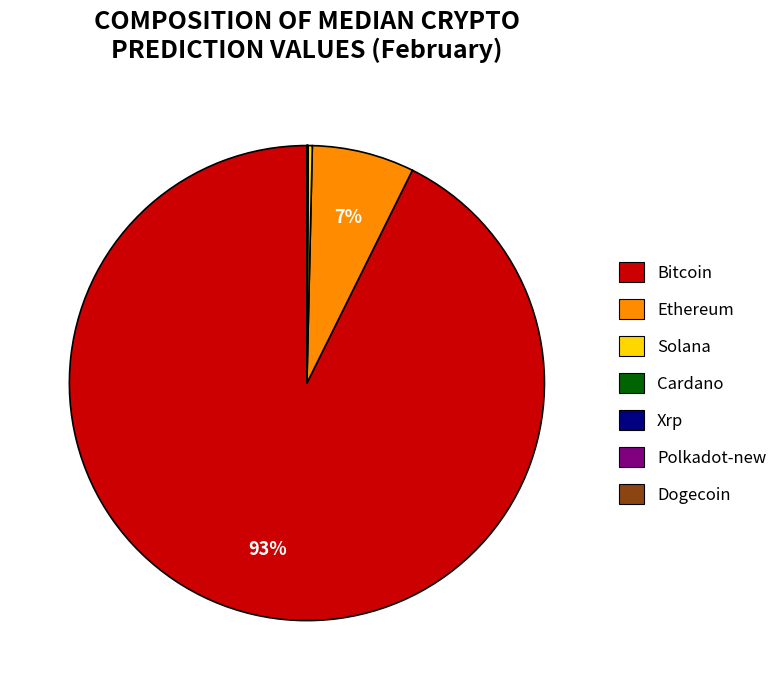

To the nearest percent, what is the average slice percentage?

14%